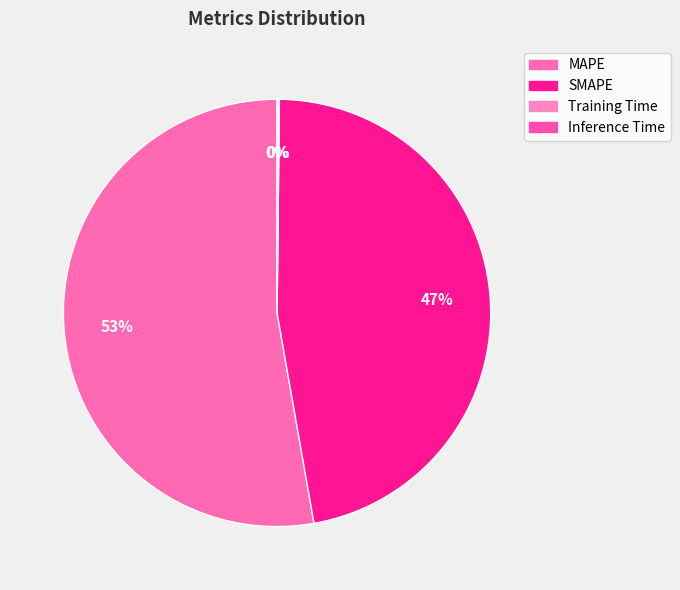

Count the number of slices in the pie.

4